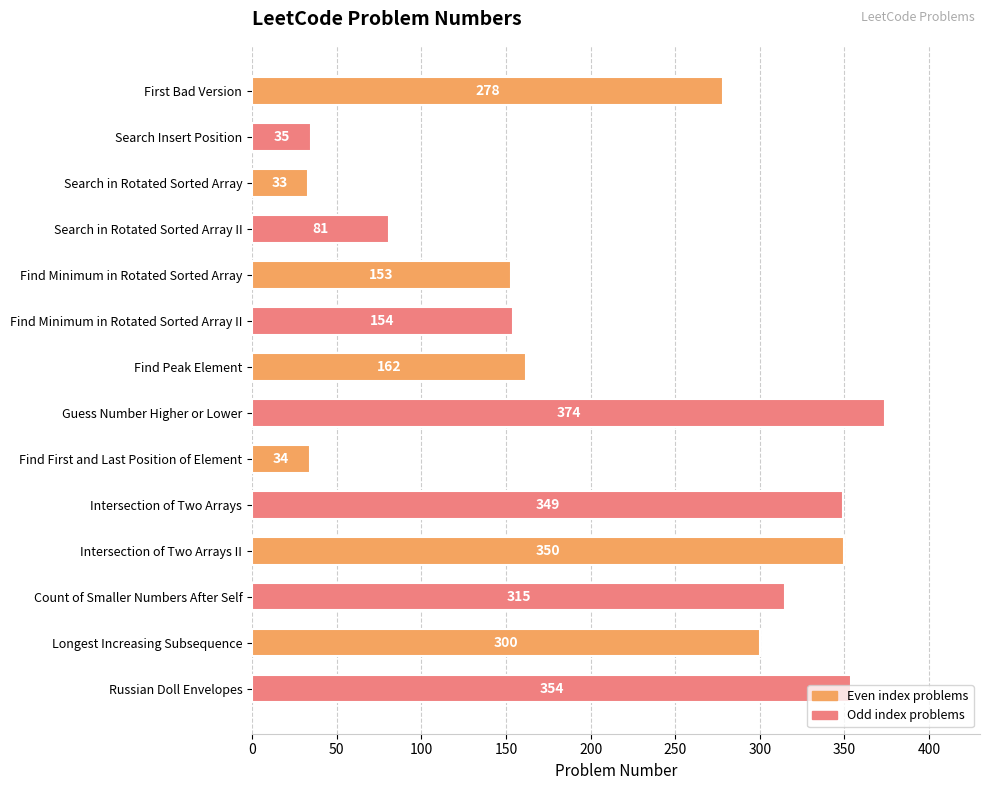

How many bars are there in total?

14